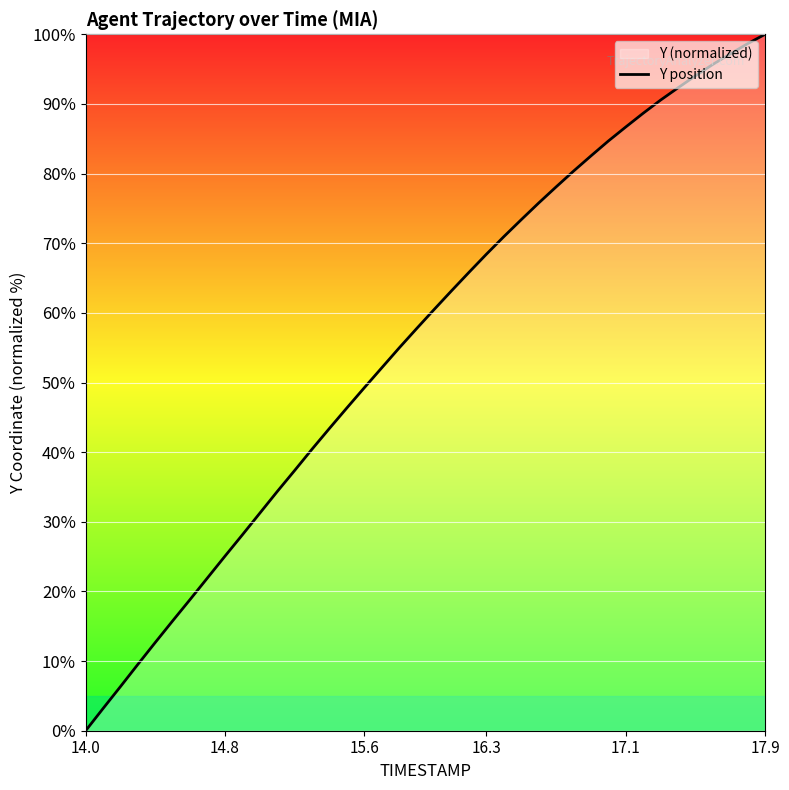

What is the difference between the maximum and minimum values?

100.0